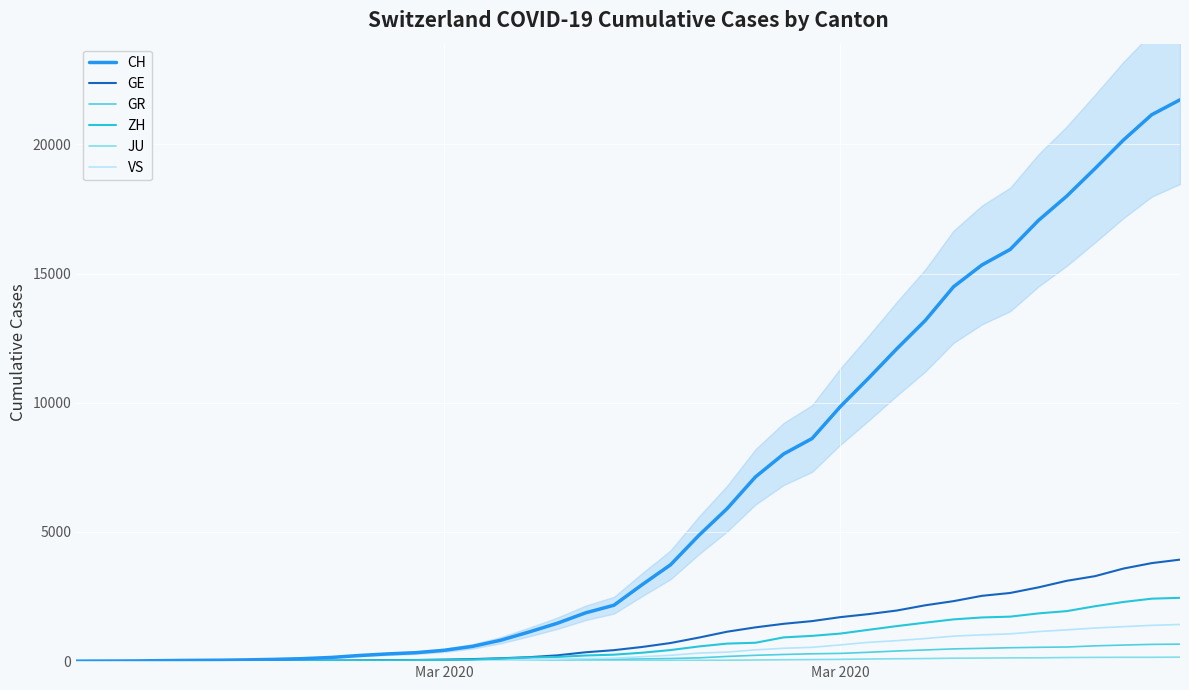

Reading left to right, transcribe all the data shown in this chart.

CH: 0	4	8	19	29	35	49	68	96	142	218	279	327	419	571	809	1128	1466	1869	2163	2962	3728	4865	5903	7129	8019	8614	9850	10954	12093	13182	14488	15329	15932	17056	17996	19064	20163	21144	21722
GE: 0	1	1	4	8	9	10	13	15	20	29	42	44	59	79	112	153	224	343	425	549	701	911	1139	1307	1445	1549	1703	1820	1960	2161	2322	2527	2638	2855	3109	3289	3582	3793	3928
GR: 0	2	2	6	6	6	9	9	12	14	16	17	18	18	22	31	43	53	56	71	84	101	128	182	226	258	284	300	343	393	433	474	495	519	535	547	592	622	649	657
ZH: 0	0	2	2	6	7	10	13	15	23	29	34	40	49	62	101	140	163	218	250	326	429	568	679	711	919	978	1067	1213	1357	1489	1616	1690	1722	1848	1936	2125	2289	2417	2450
JU: 0	0	1	1	1	1	1	2	2	4	4	5	5	7	7	7	12	17	18	19	25	29	32	36	44	54	61	69	82	92	100	114	119	127	128	140	145	149	149	154
VS: 0	0	0	1	1	2	3	3	4	5	6	7	12	17	22	30	53	76	98	115	172	225	312	349	436	498	535	628	728	793	874	968	1017	1055	1144	1211	1282	1334	1385	1418